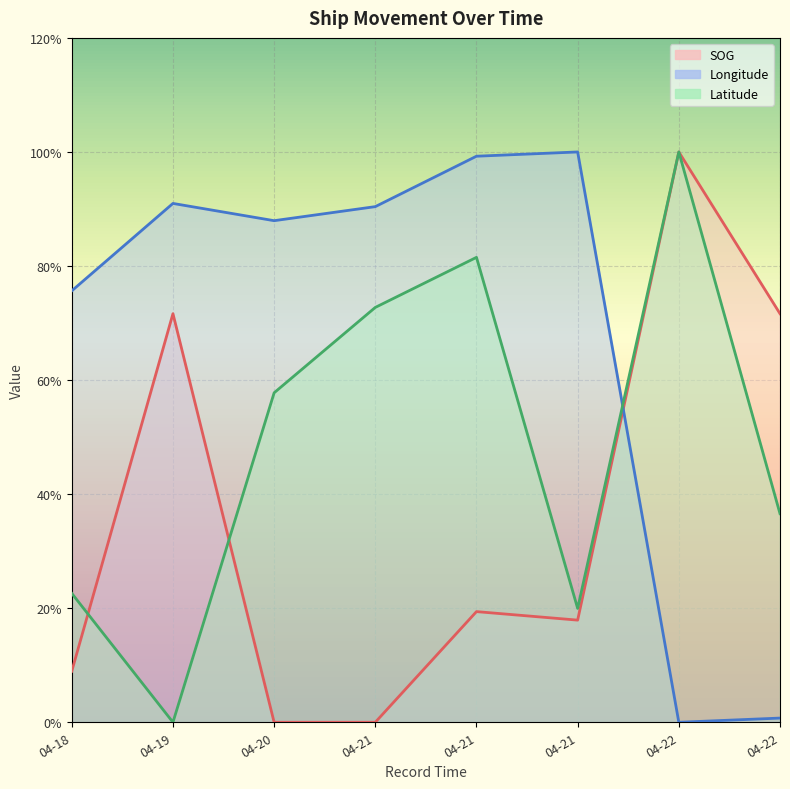

Between 2024-04-22 17:37:13 and 2024-04-22 18:01:13, which series saw the biggest shift?

Latitude